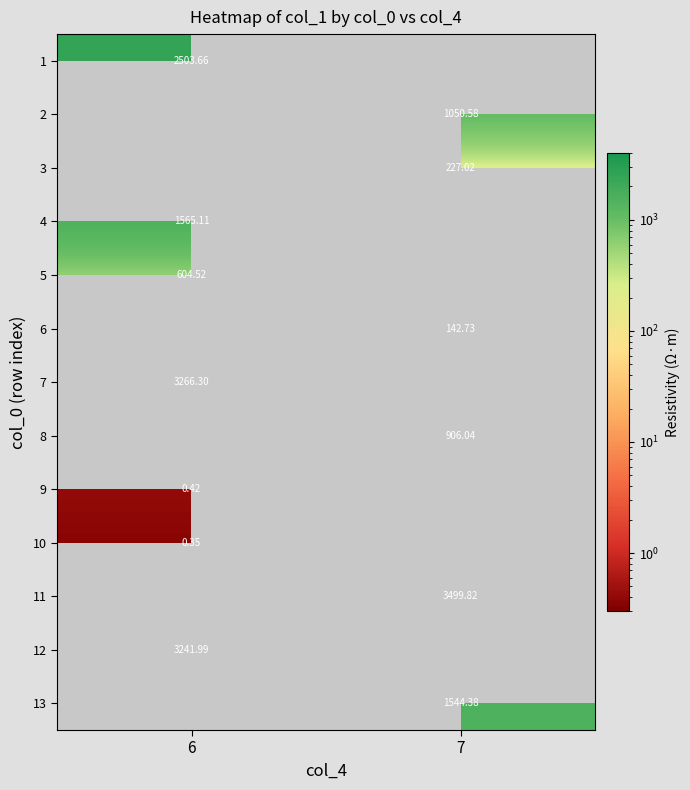

How many positive values does the 13 series have?

1